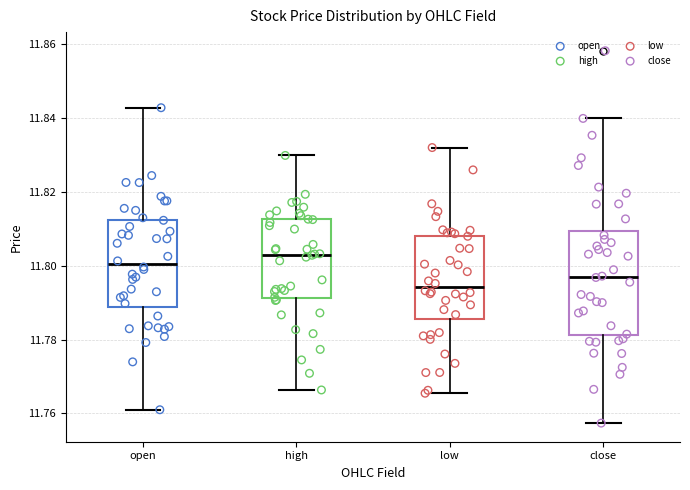

Which box has the highest median line?

high